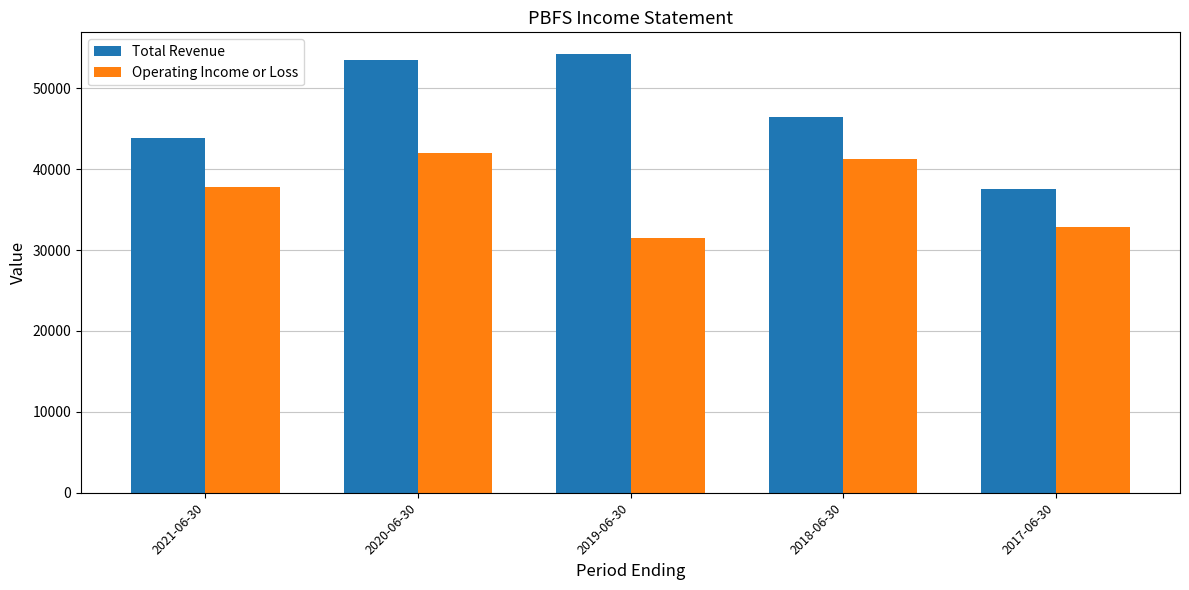

Which series has the largest total across all categories?

Total Revenue